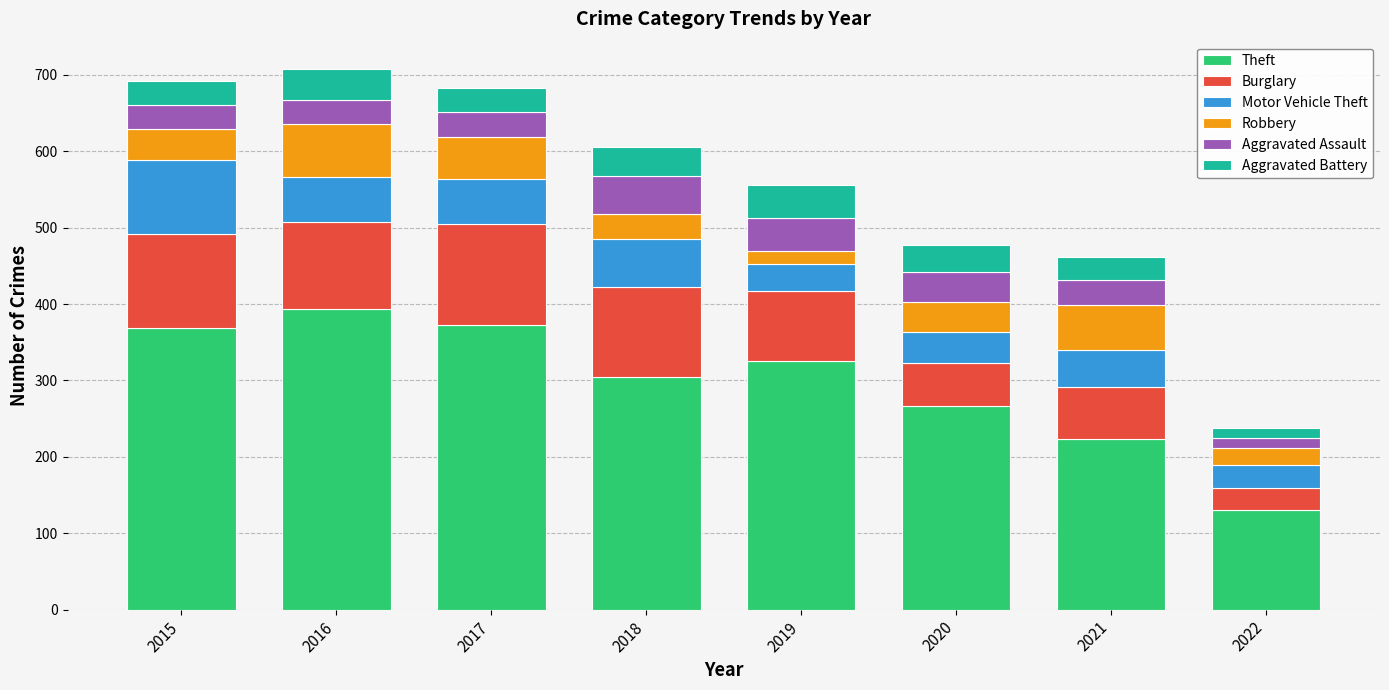

Which category has the lowest value in the Theft series?

2022